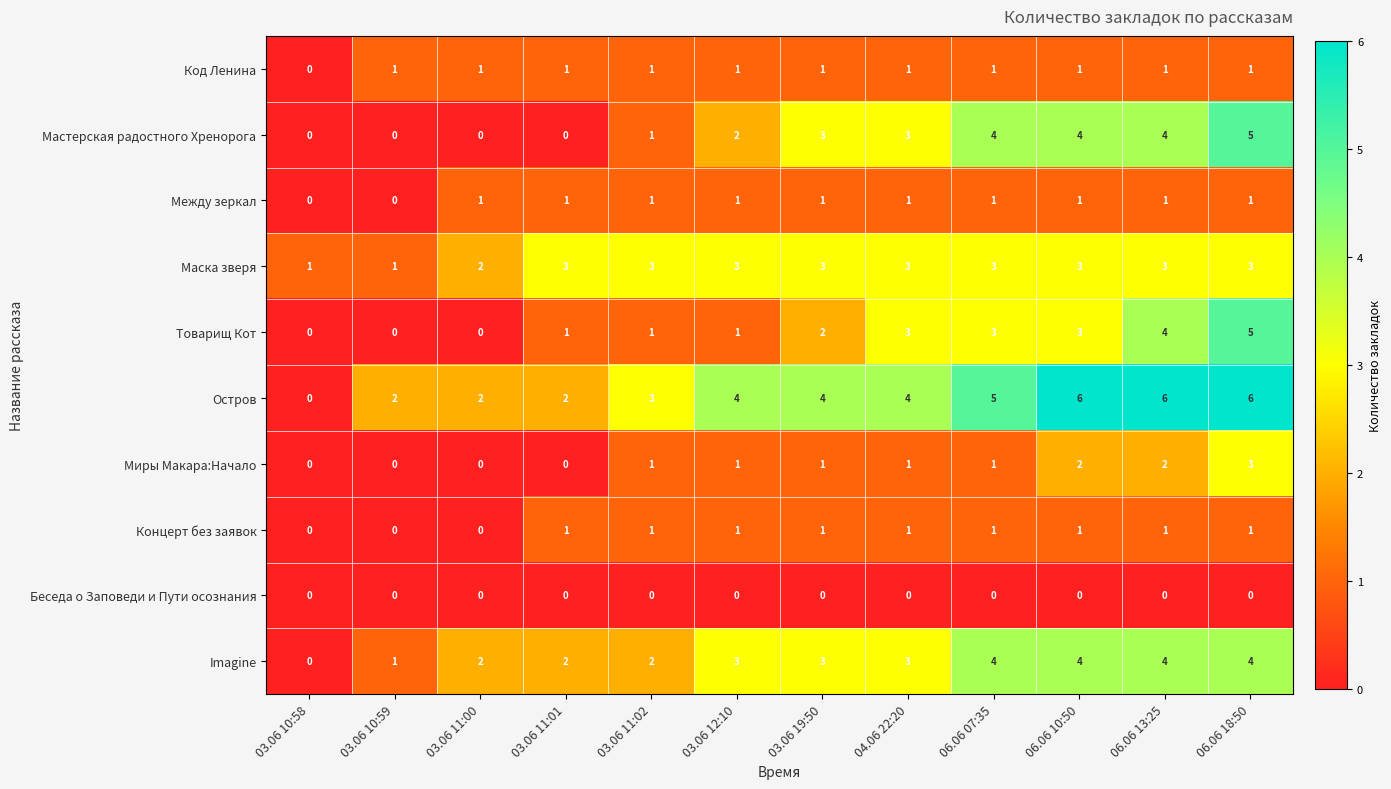

Is it true that Миры Макара:Начало equals 2 at 06.06 10:50?

True